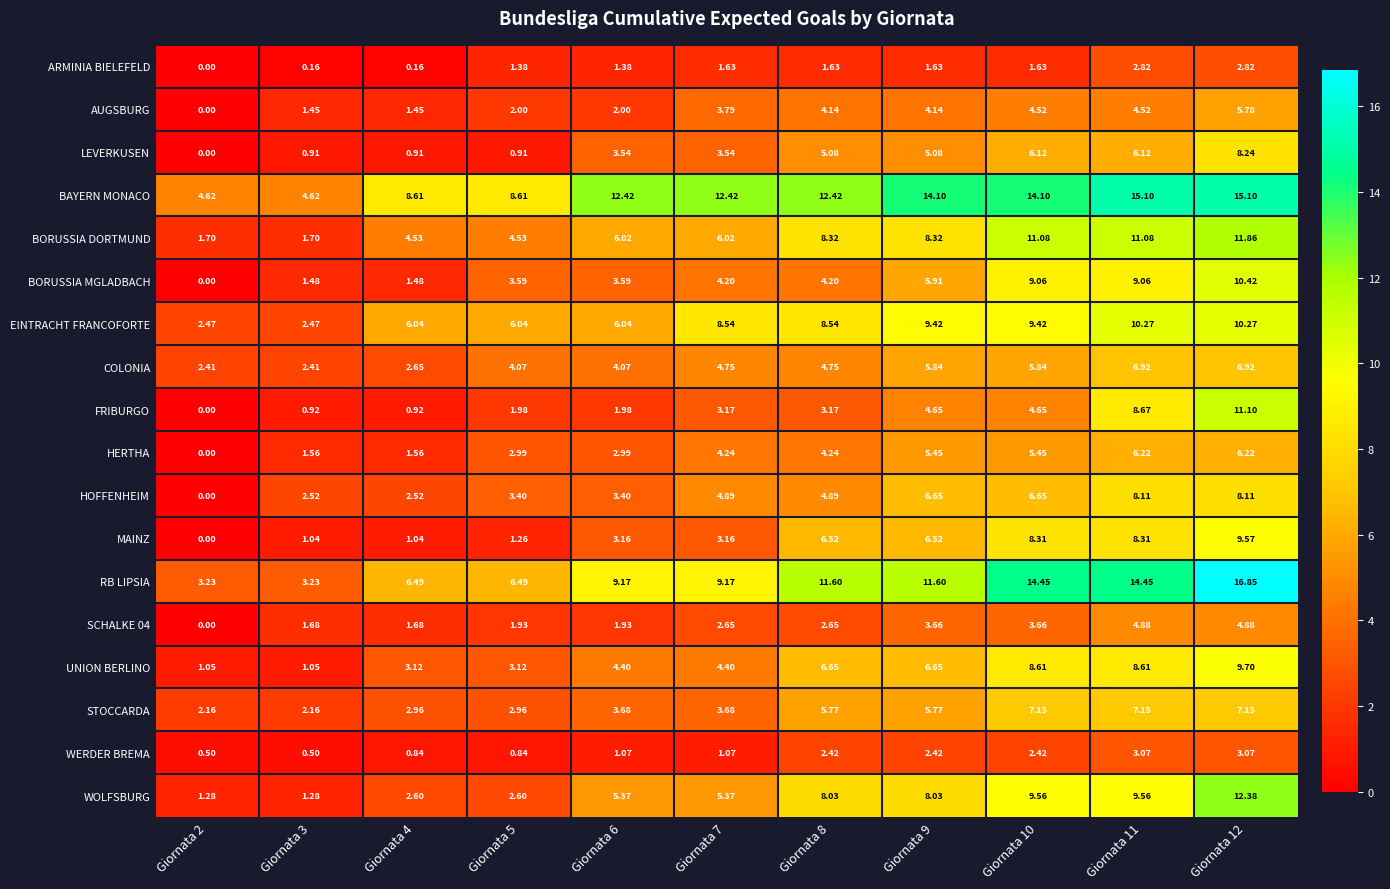

Is the value of MAINZ at Giornata 2 greater than the value of WERDER BREMA at Giornata 6?

No